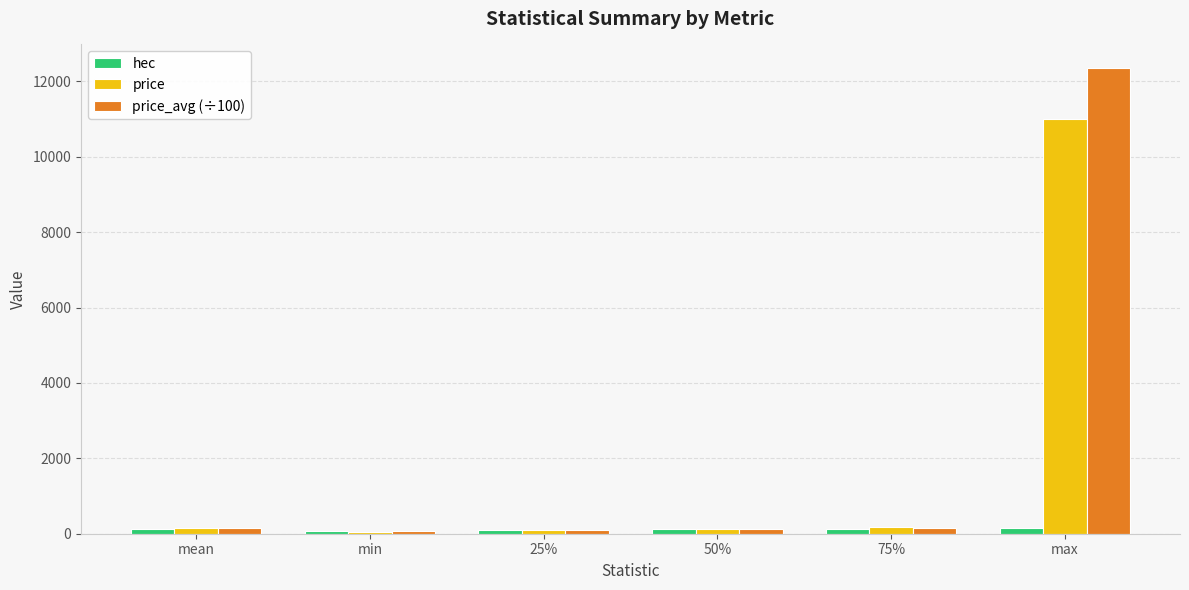

At which label does hec first exceed 114?

mean